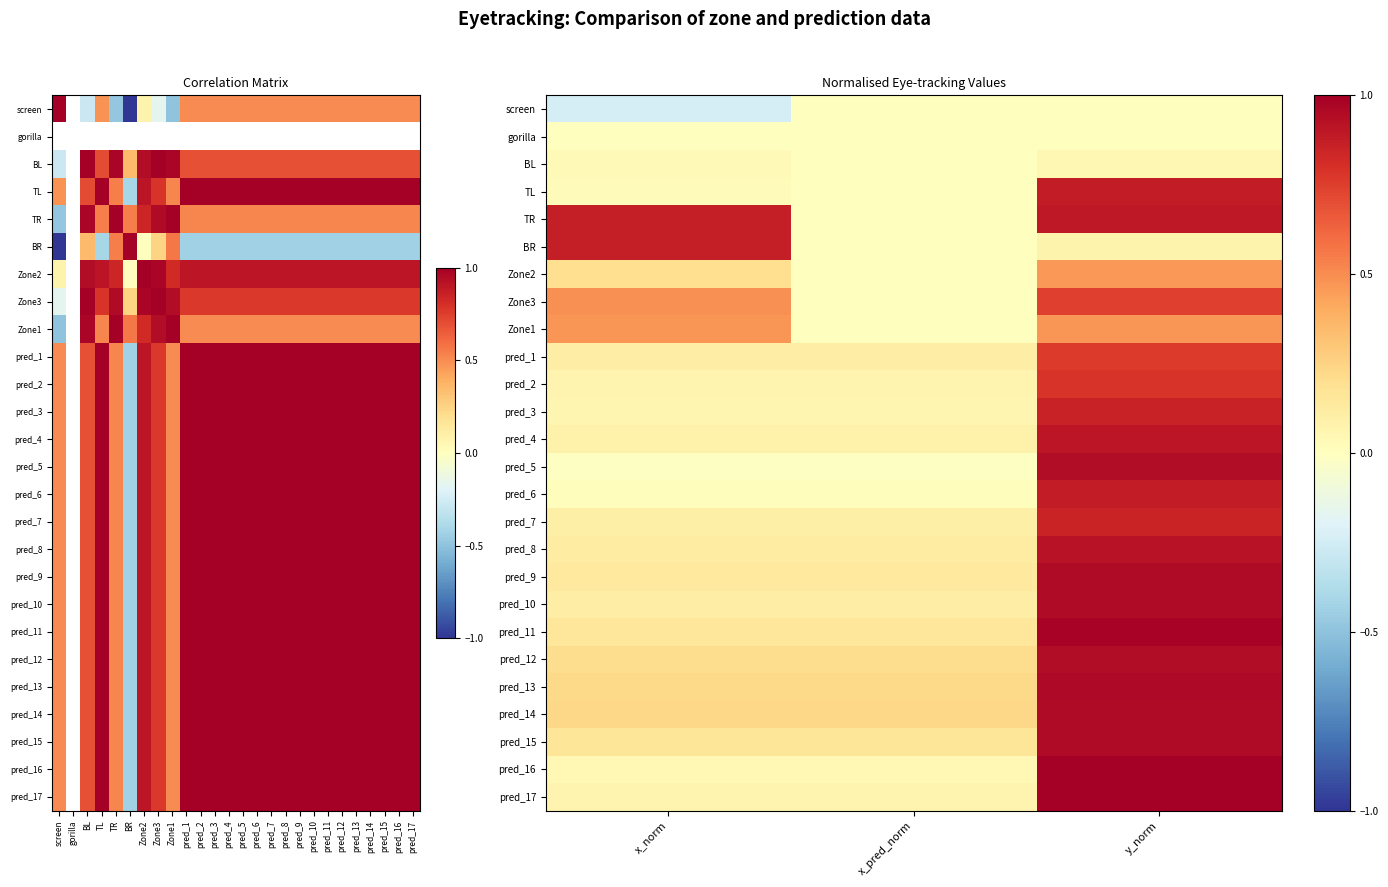

What is the total value across all series at x_norm?

4.6